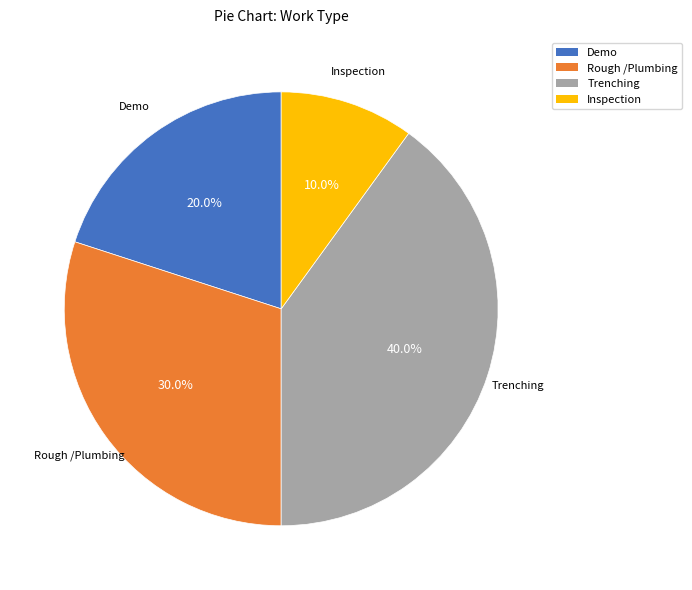

Which category has the smallest portion of the pie?

Inspection